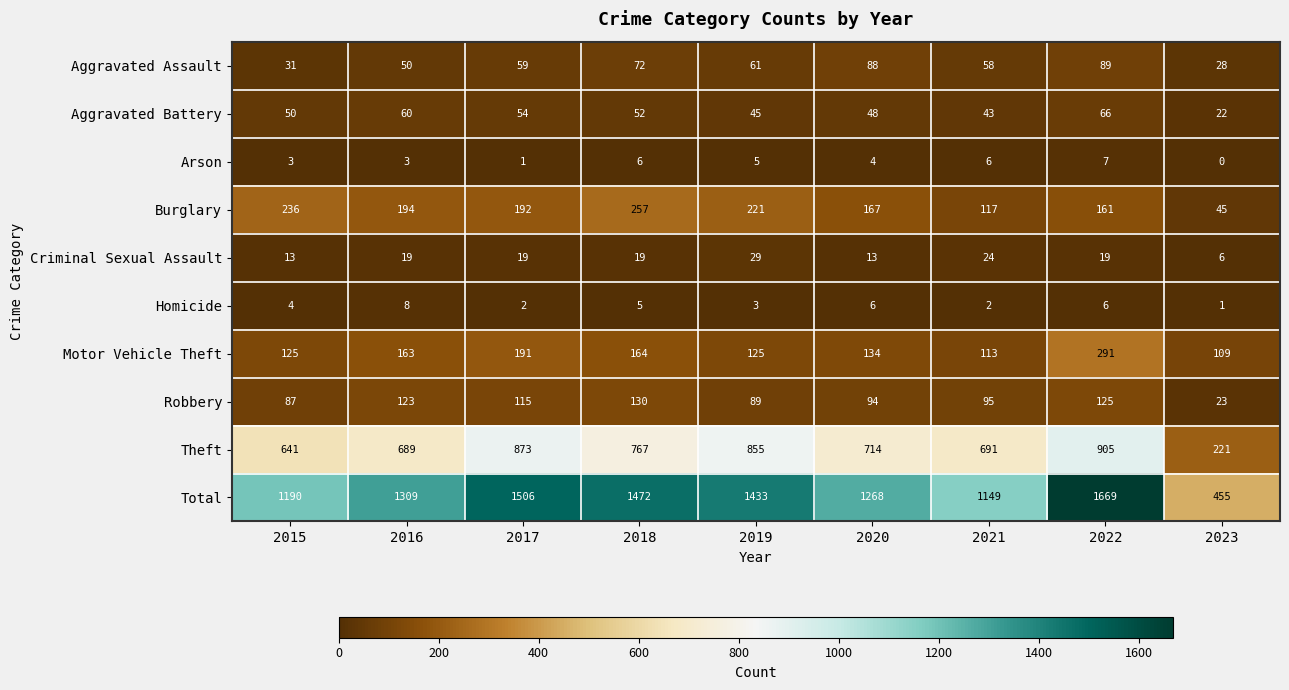

At which category does the chart reach its peak across all series?

2022